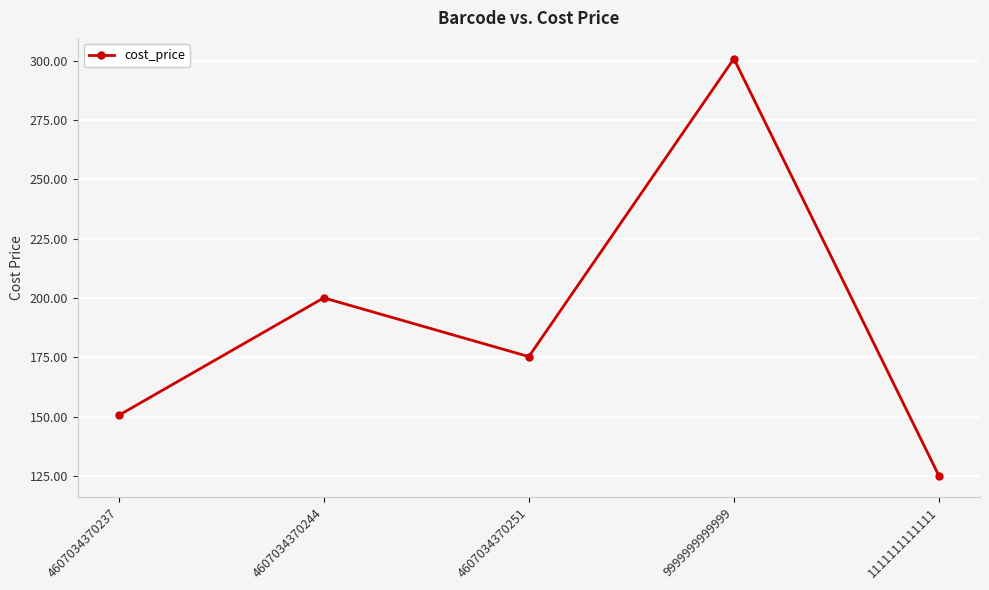

Which category has the highest value across all series?

9999999999999